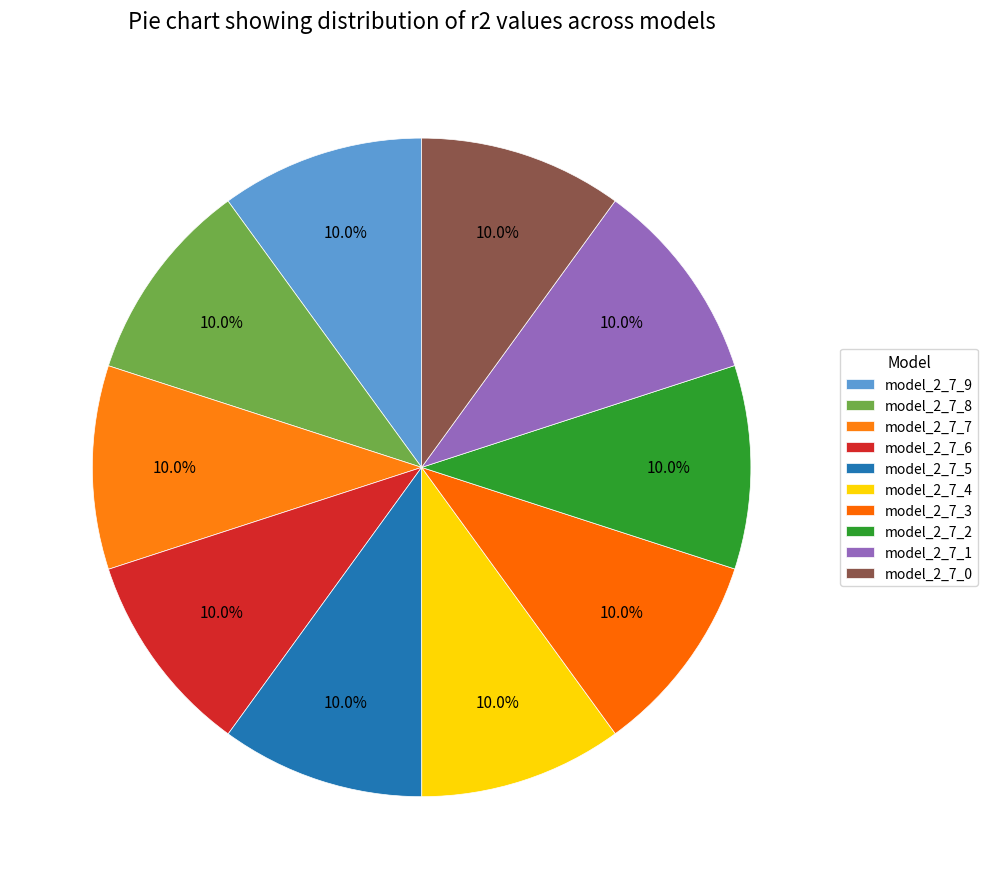

How many slices are in this pie chart?

10